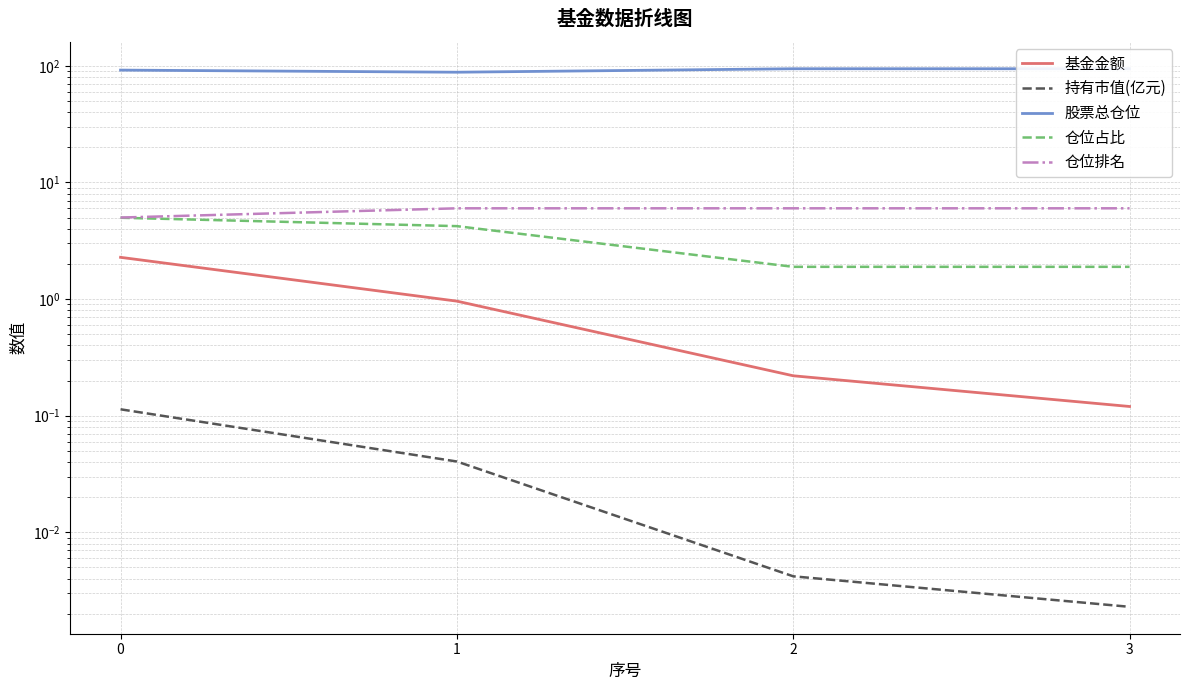

Reading left to right, what are all the values shown in this chart?

基金金额: 0=2.3	1=1.0	2=0.2	3=0.1
持有市值(亿元): 0=0.1	1=0.0	2=0.0	3=0.0
股票总仓位: 0=91.8	1=88.1	2=94.3	3=94.3
仓位占比: 0=5.0	1=4.2	2=1.9	3=1.9
仓位排名: 0=5.0	1=6.0	2=6.0	3=6.0